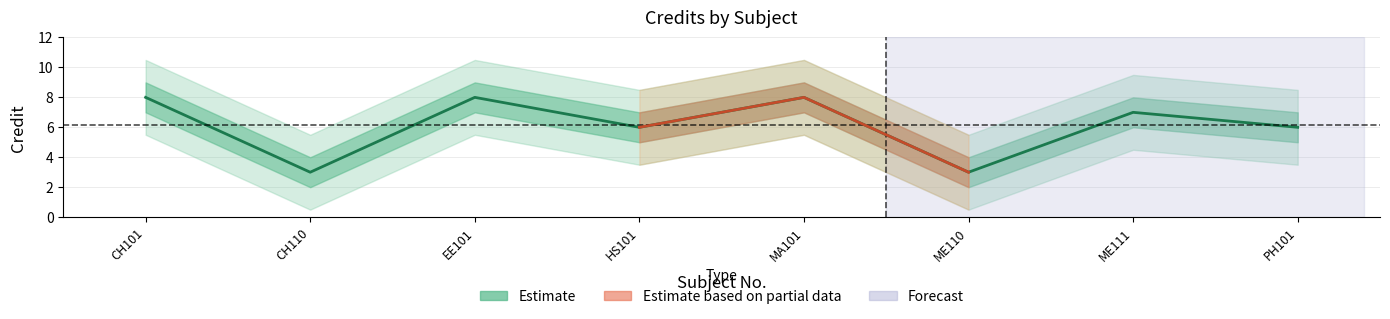

Reading left to right, what are all the values shown in this chart?

8	3	8	6	8	3	7	6